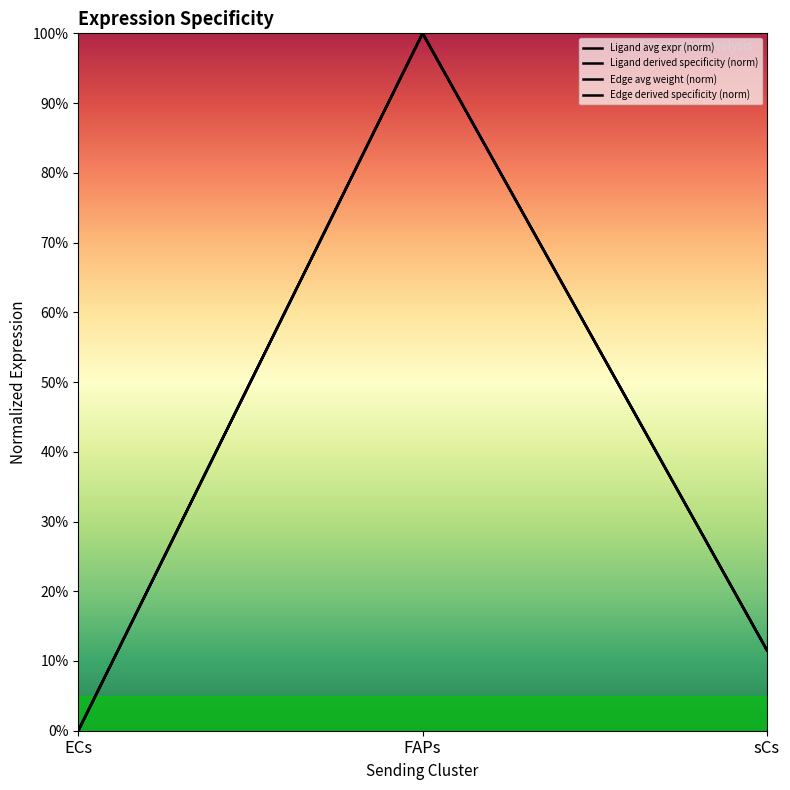

Does the chart have visible grid lines?

No